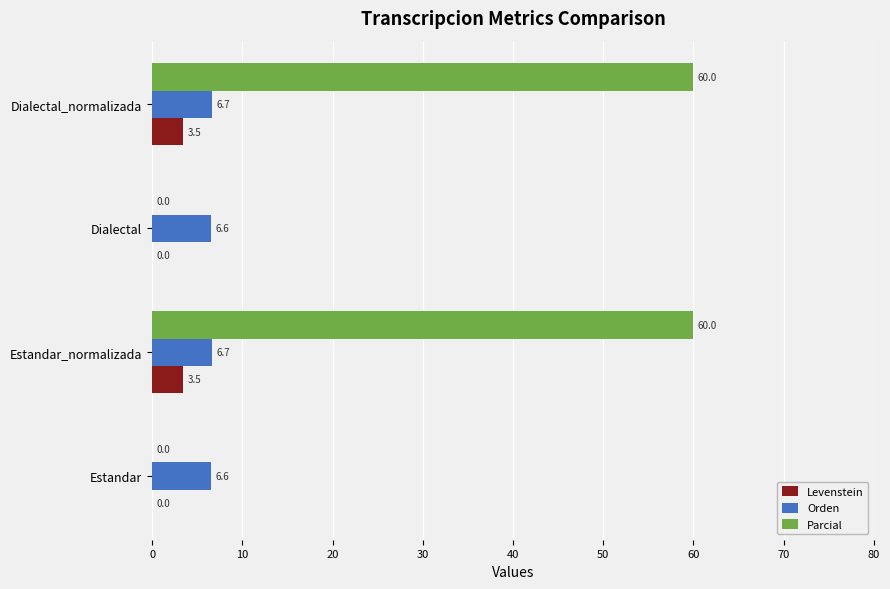

The value of Levenstein at Estandar is 0.0. True or false?

True